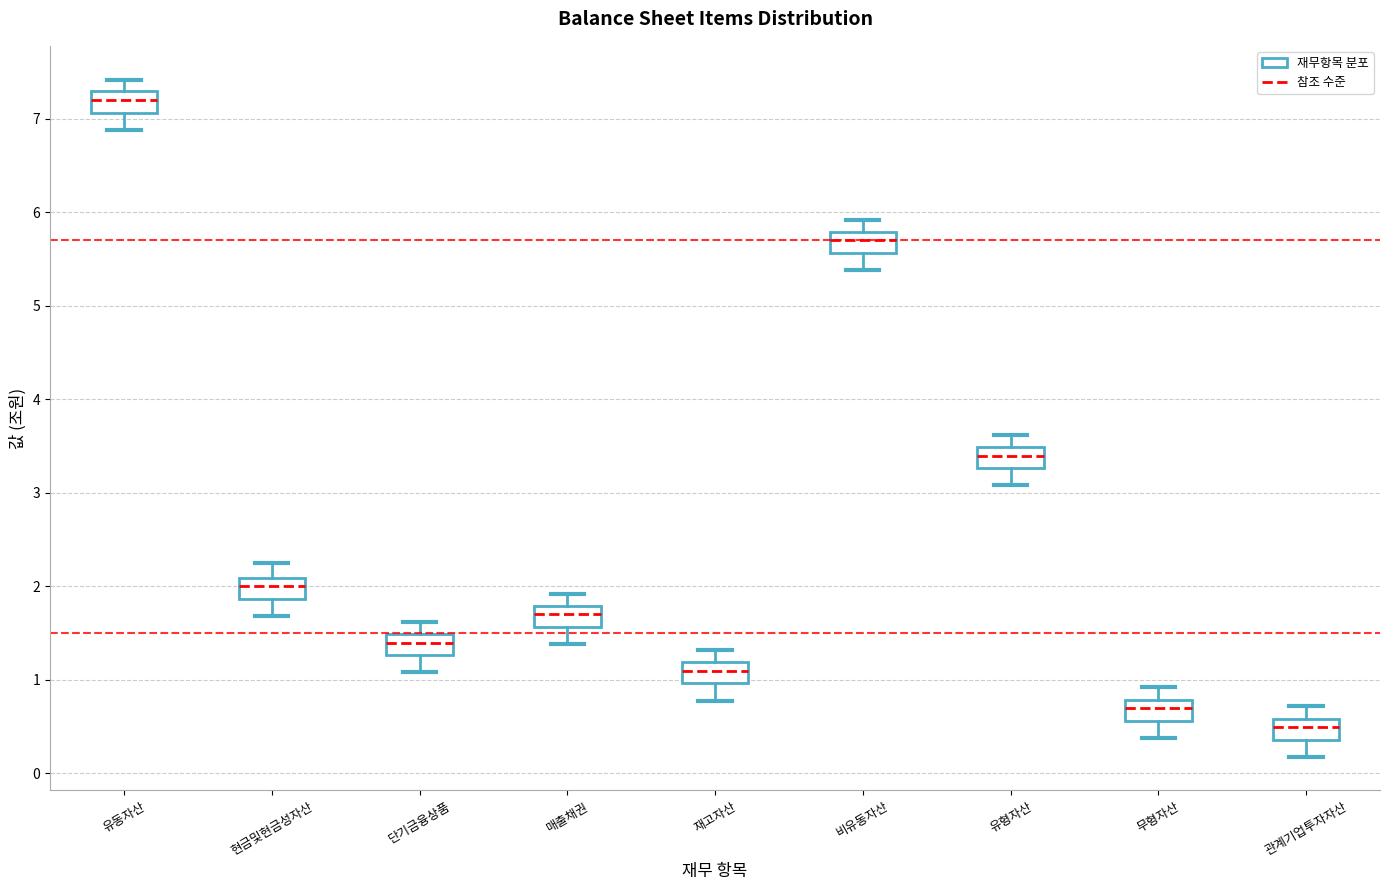

Which box's median line is the lowest?

관계기업투자자산